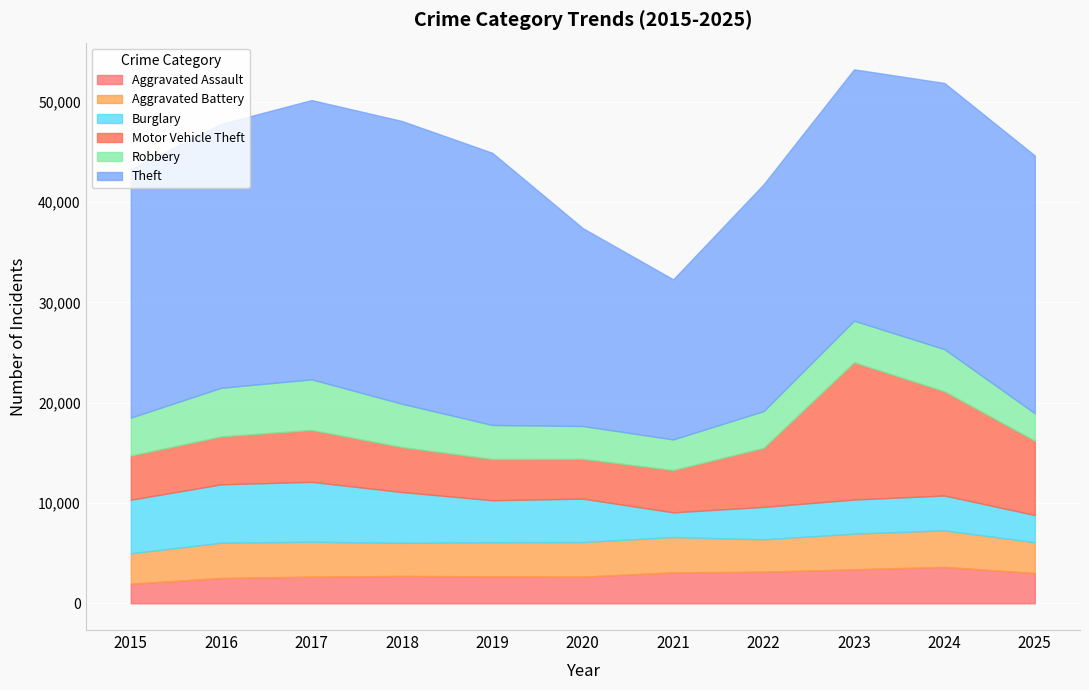

Rank the categories by Aggravated Assault value from highest to lowest.

2024, 2023, 2022, 2021, 2025, 2018, 2019, 2017, 2020, 2016, 2015